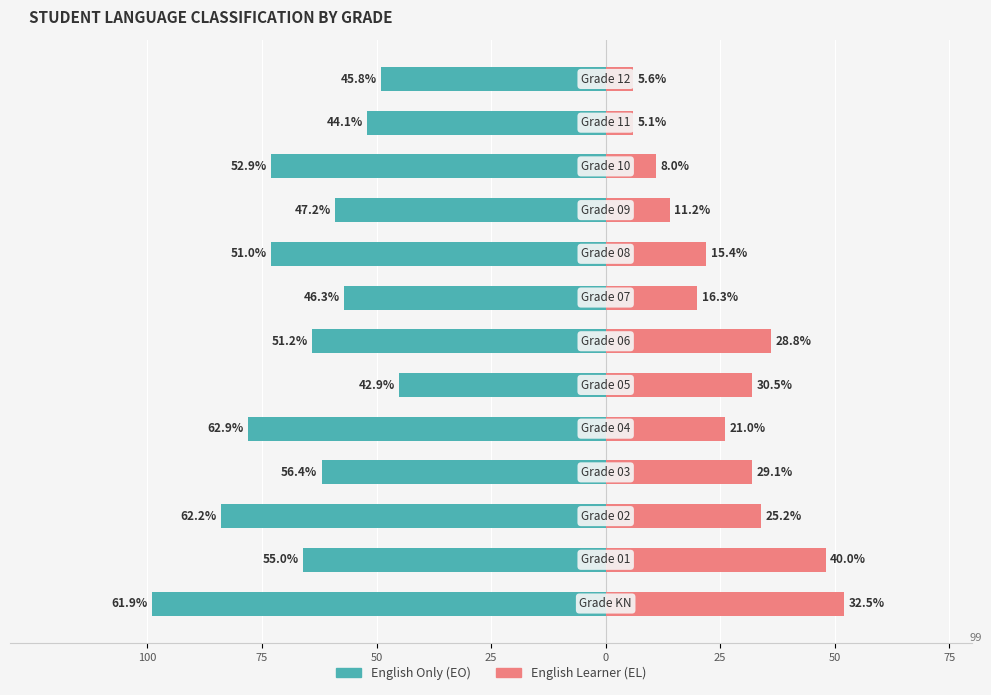

Count the number of data series in this chart.

2